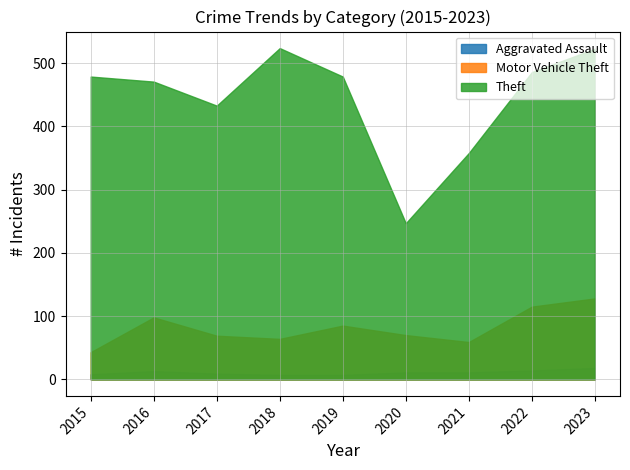

Reading left to right, extract all data points from this chart.

Aggravated Assault: 8	13	9	7	7	11	11	14	18
Motor Vehicle Theft: 43	98	69	64	85	70	59	115	128
Theft: 479	471	433	524	479	247	358	486	523